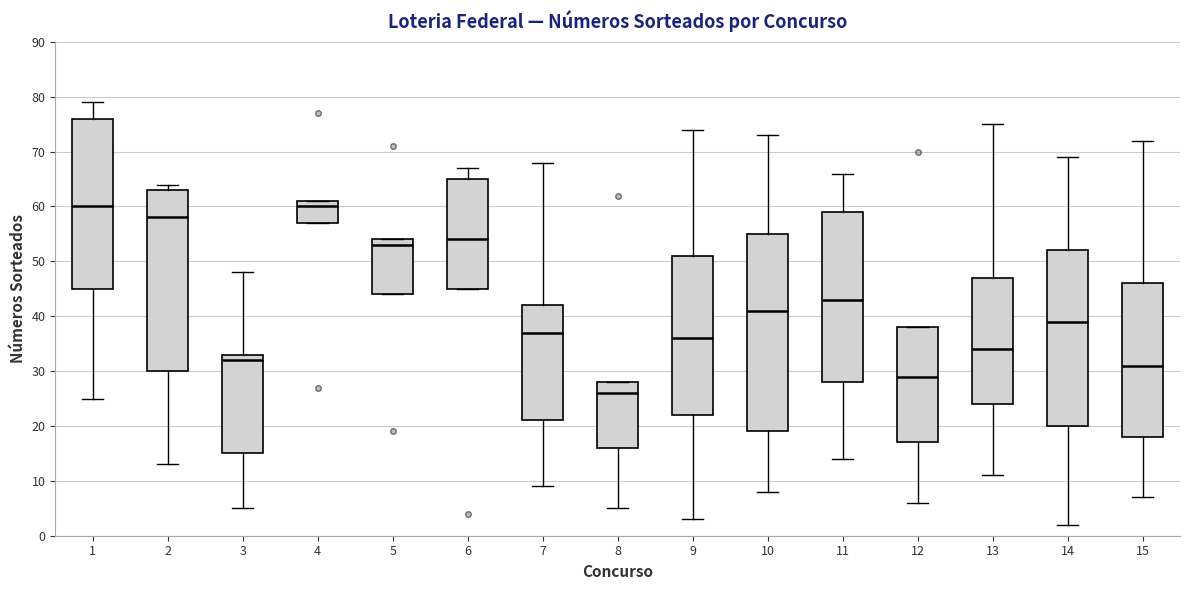

Reading left to right, read every box against the y-axis: the position of its median line, the range the box covers, and the ends of its whiskers. The values are not printed on the chart, so give them approximately, as read against the axis.

1: median 60, box 45 to 76, whiskers 25 to 79
2: median 58, box 30 to 63, whiskers 13 to 64
3: median 32, box 15 to 33, whiskers 5 to 48
4: median 60, box 57 to 61, whiskers 57 to 61
5: median 53, box 44 to 54, whiskers 44 to 54
6: median 54, box 45 to 65, whiskers 45 to 67
7: median 37, box 21 to 42, whiskers 9 to 68
8: median 26, box 16 to 28, whiskers 5 to 28
9: median 36, box 22 to 51, whiskers 3 to 74
10: median 41, box 19 to 55, whiskers 8 to 73
11: median 43, box 28 to 59, whiskers 14 to 66
12: median 29, box 17 to 38, whiskers 6 to 38
13: median 34, box 24 to 47, whiskers 11 to 75
14: median 39, box 20 to 52, whiskers 2 to 69
15: median 31, box 18 to 46, whiskers 7 to 72